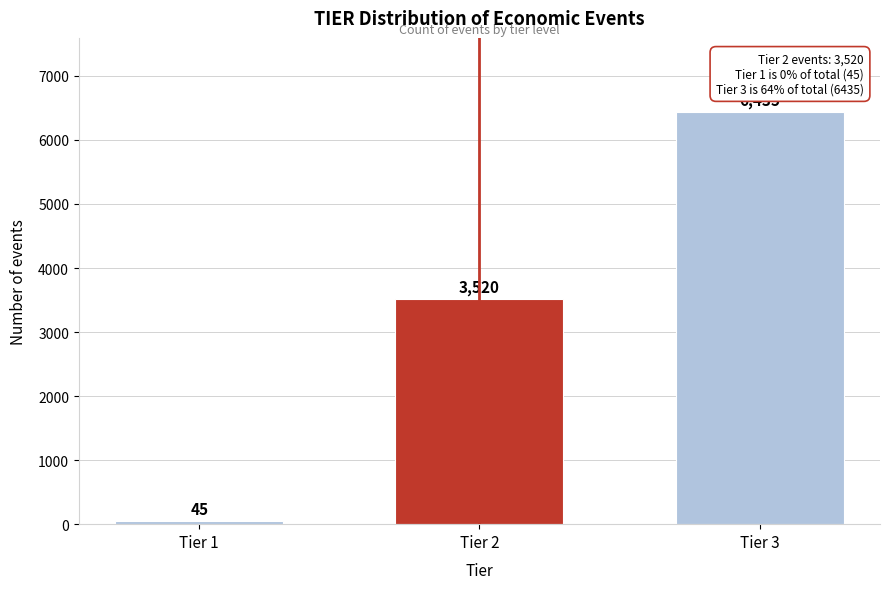

Reading right to left, transcribe all the data shown in this chart.

6435	3520	45